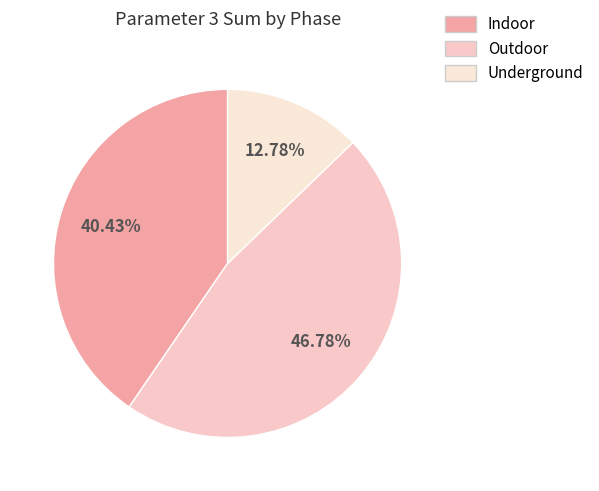

To the nearest percent, what is the combined percentage of Outdoor and Underground?

60%